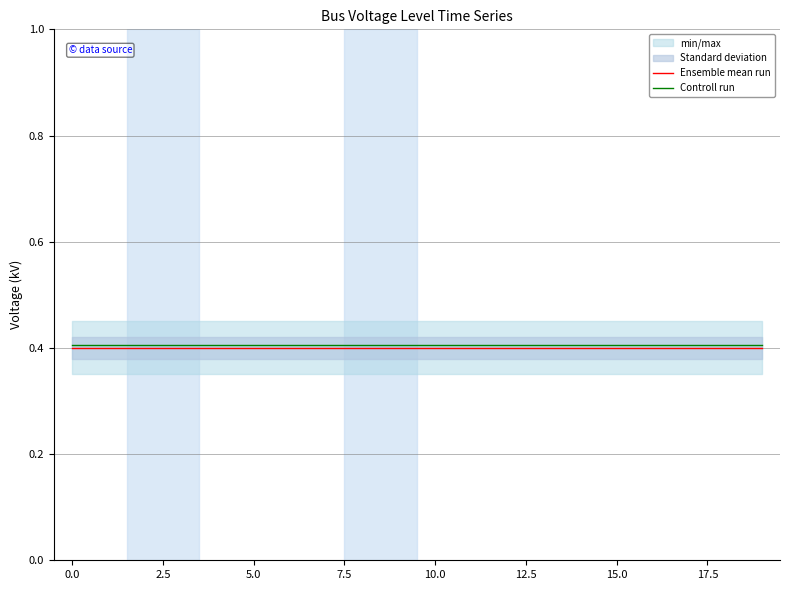

What position from the left is 11?

12